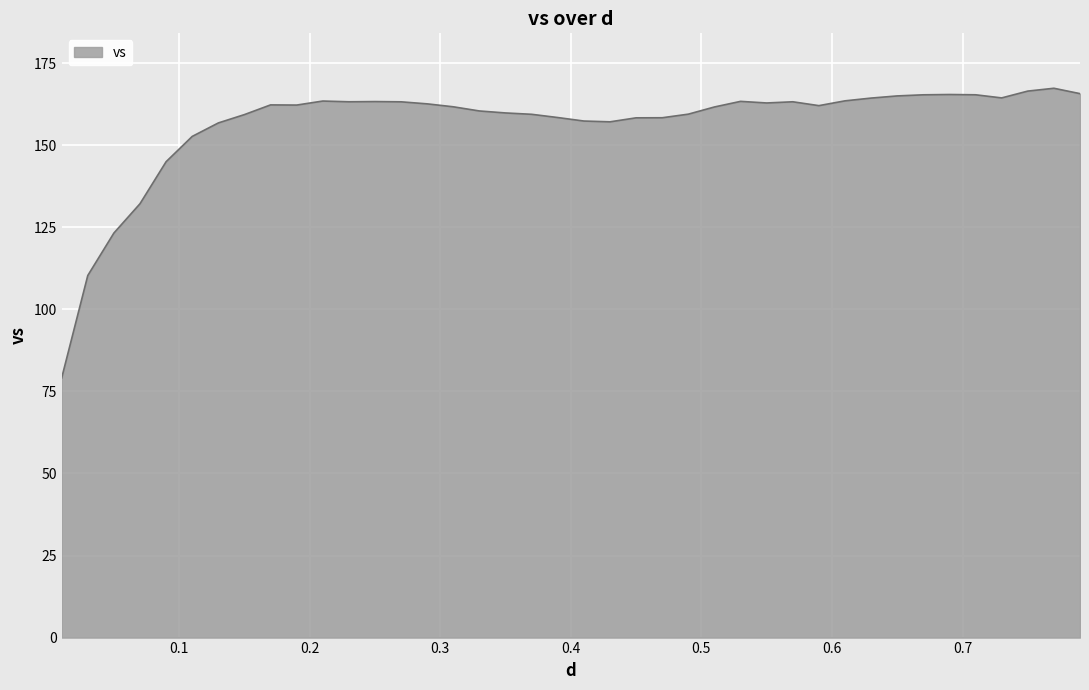

Does the chart have visible grid lines?

Yes